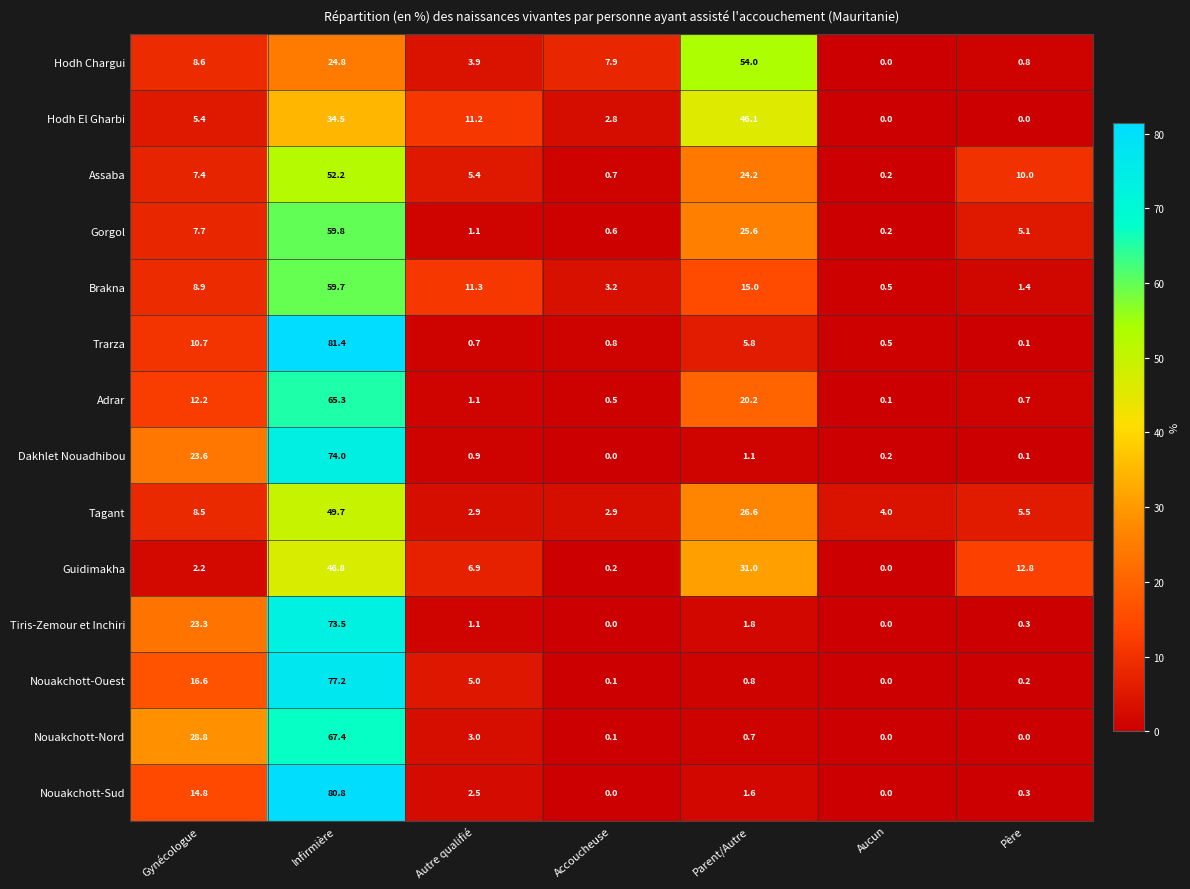

What is the difference between the highest and lowest values at Parent/Autre?

53.3